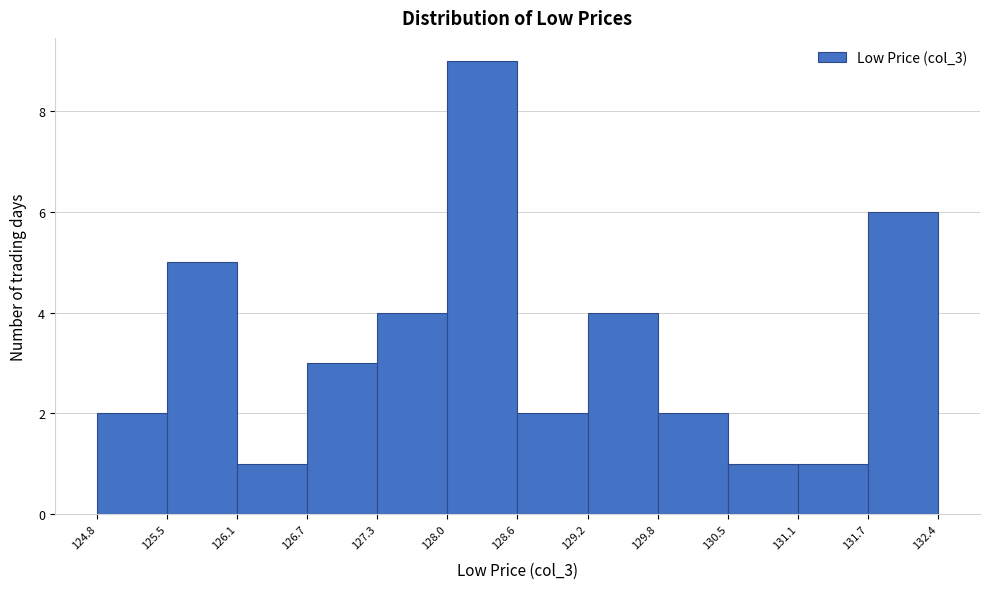

Over which range of the x-axis is the bar tallest?

128.0 to 128.6